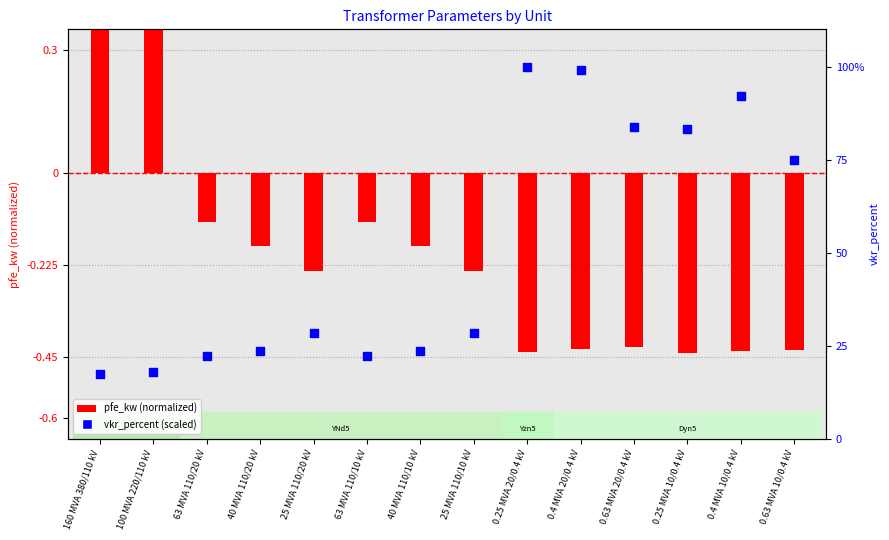

Which series has the widest spread of Y values?

vkr_percent (scaled)